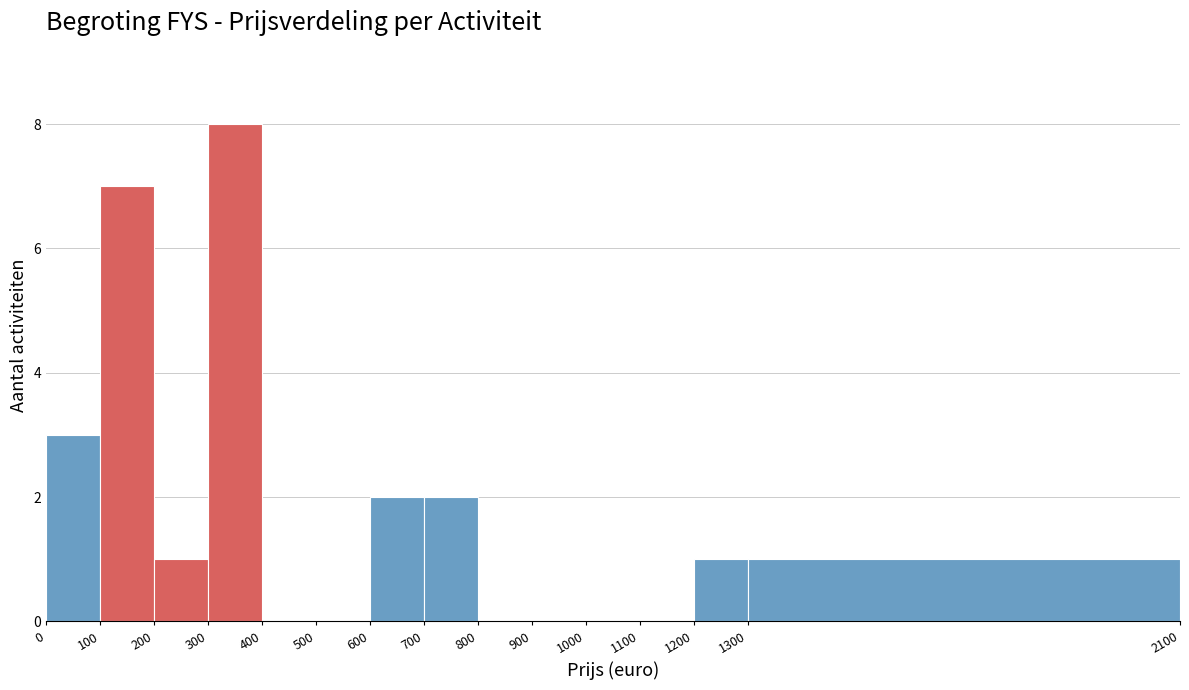

Reading left to right, list every bar in this chart as the range it spans on the x-axis followed by its height. The values are not printed on the chart, so give them approximately, as read against the axis.

0 to 100: 3
100 to 200: 7
200 to 300: 1
300 to 400: 8
400 to 500: 0
500 to 600: 0
600 to 700: 2
700 to 800: 2
800 to 900: 0
900 to 1000: 0
1000 to 1100: 0
1100 to 1200: 0
1200 to 1300: 1
1300 to 2100: 1